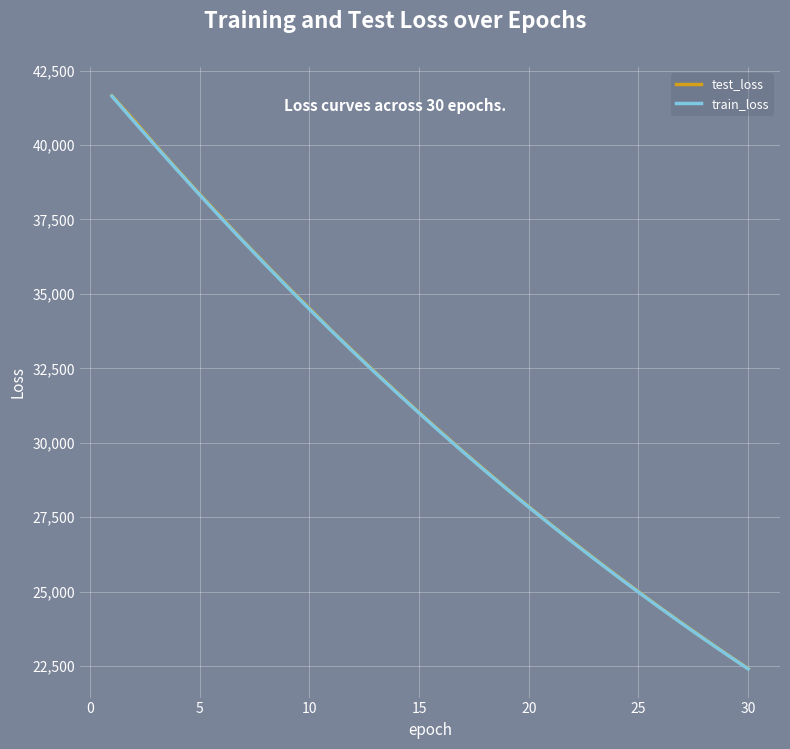

What is the maximum value for train_loss?

41644.5